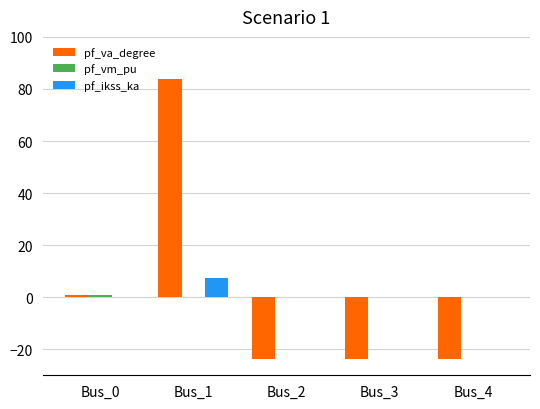

At which category is the sum across all series the highest?

Bus_1